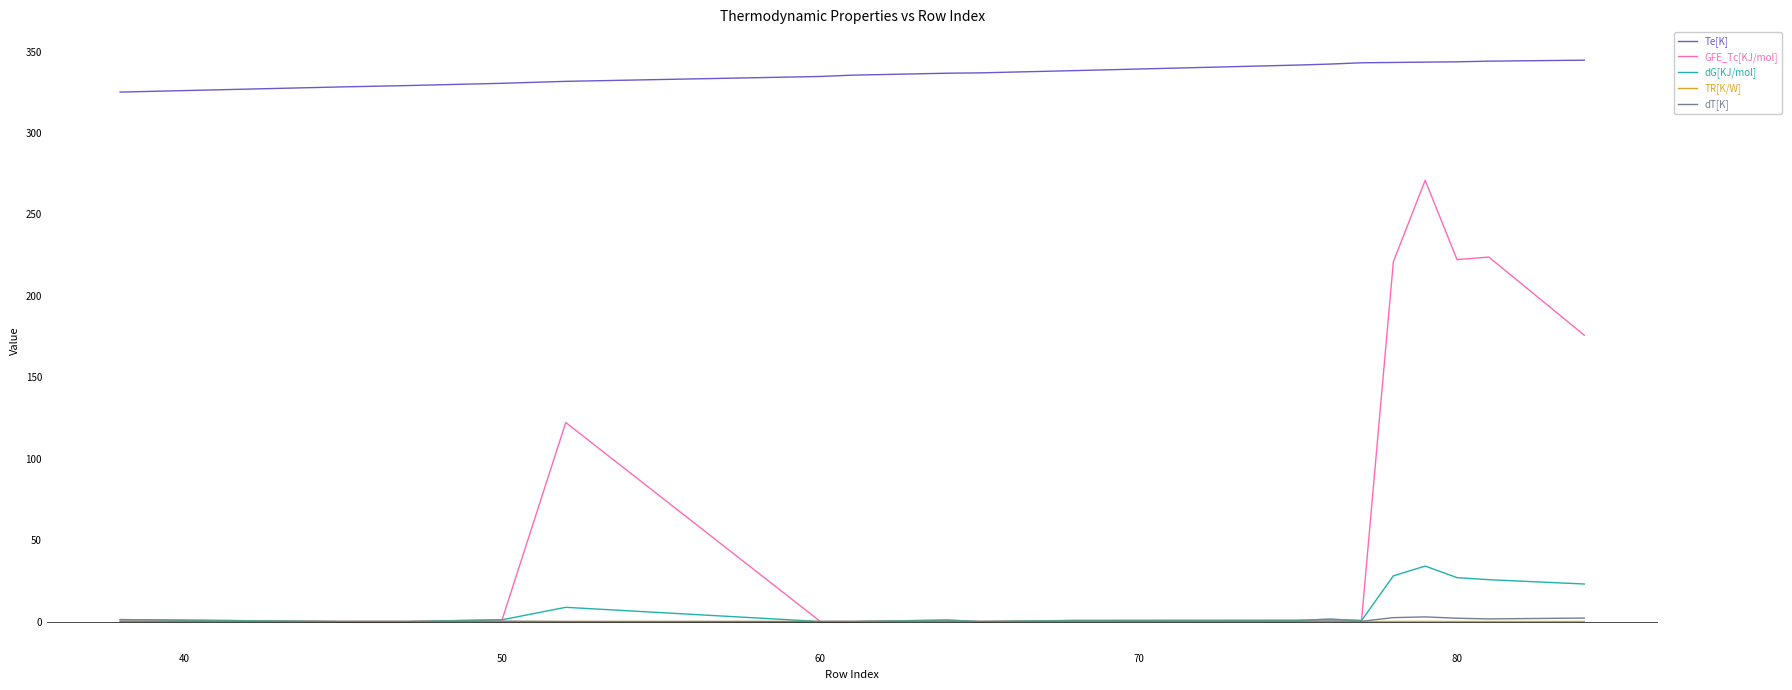

True or false: TR[K/W] and Te[K] intersect in this chart.

False